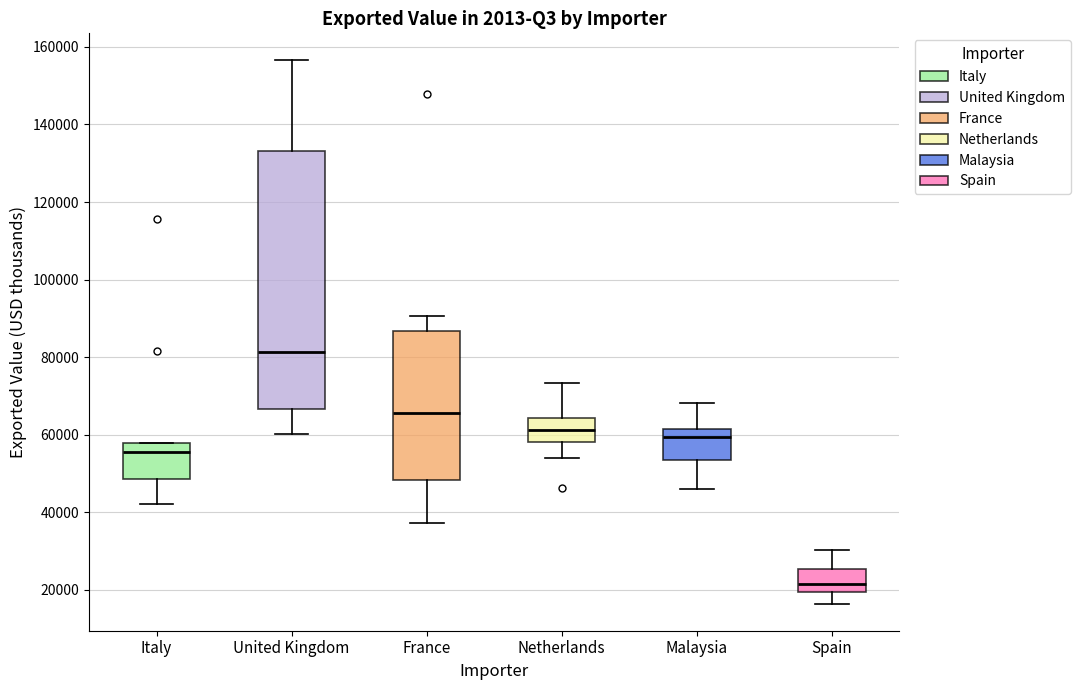

Reading left to right, transcribe this box plot: for each box, give where its median line is, the range the box spans, and where its two whiskers end, as read against the y-axis. The values are not printed on the chart, so give them approximately, as read against the axis.

Italy: median 56000, box 48000 to 58000, whiskers 42000 to 58000
United Kingdom: median 82000, box 66000 to 134000, whiskers 60000 to 156000
France: median 66000, box 48000 to 86000, whiskers 38000 to 90000
Netherlands: median 62000, box 58000 to 64000, whiskers 54000 to 74000
Malaysia: median 60000, box 54000 to 62000, whiskers 46000 to 68000
Spain: median 22000, box 20000 to 26000, whiskers 16000 to 30000